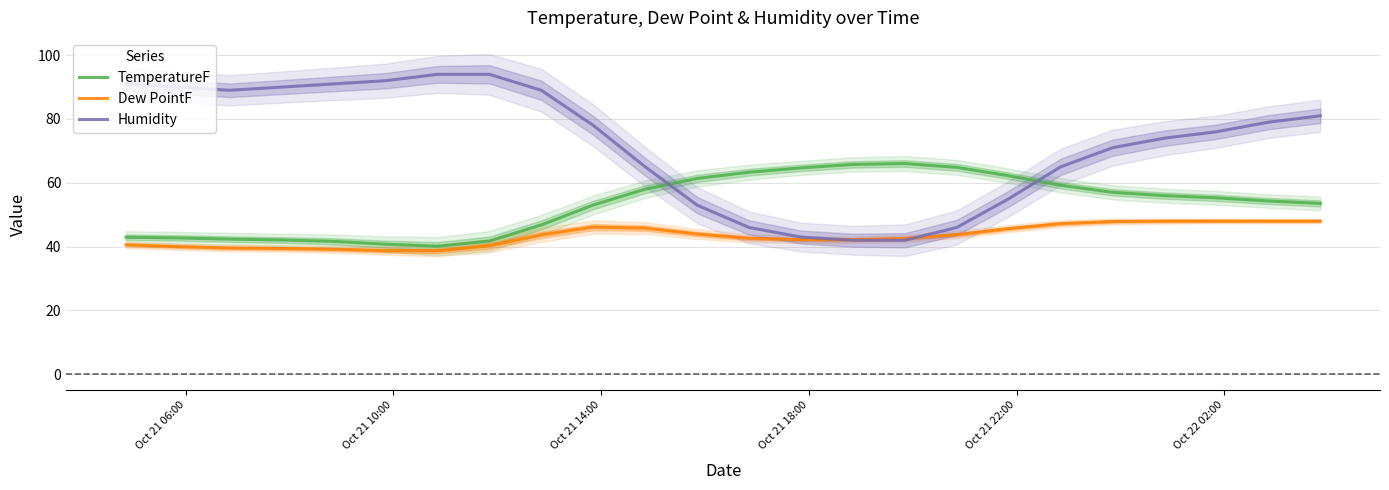

What is the highest value of the Dew PointF series?

48.0